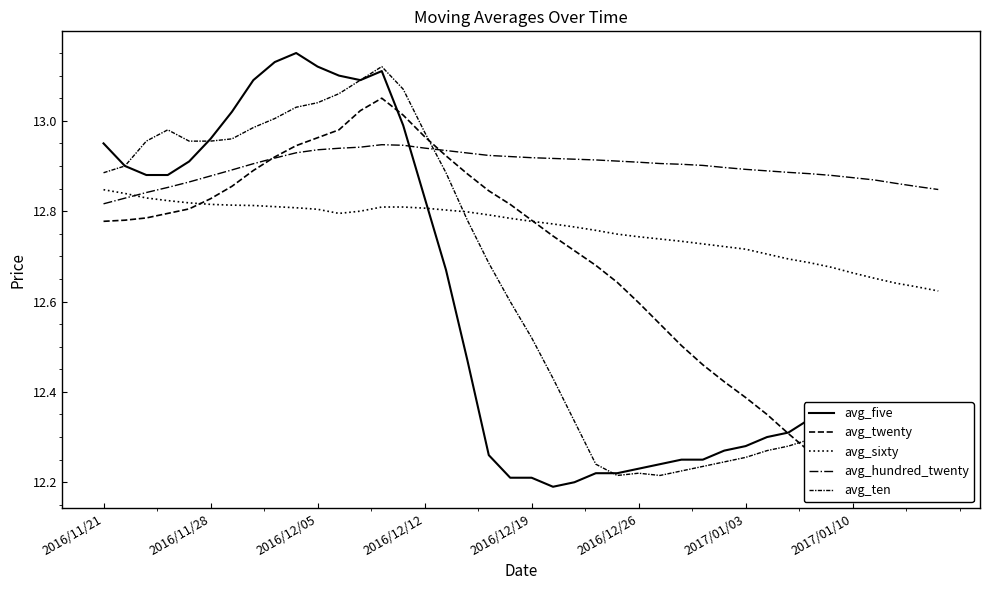

After their last crossing, which series has the higher values: avg_five or avg_ten?

avg_ten